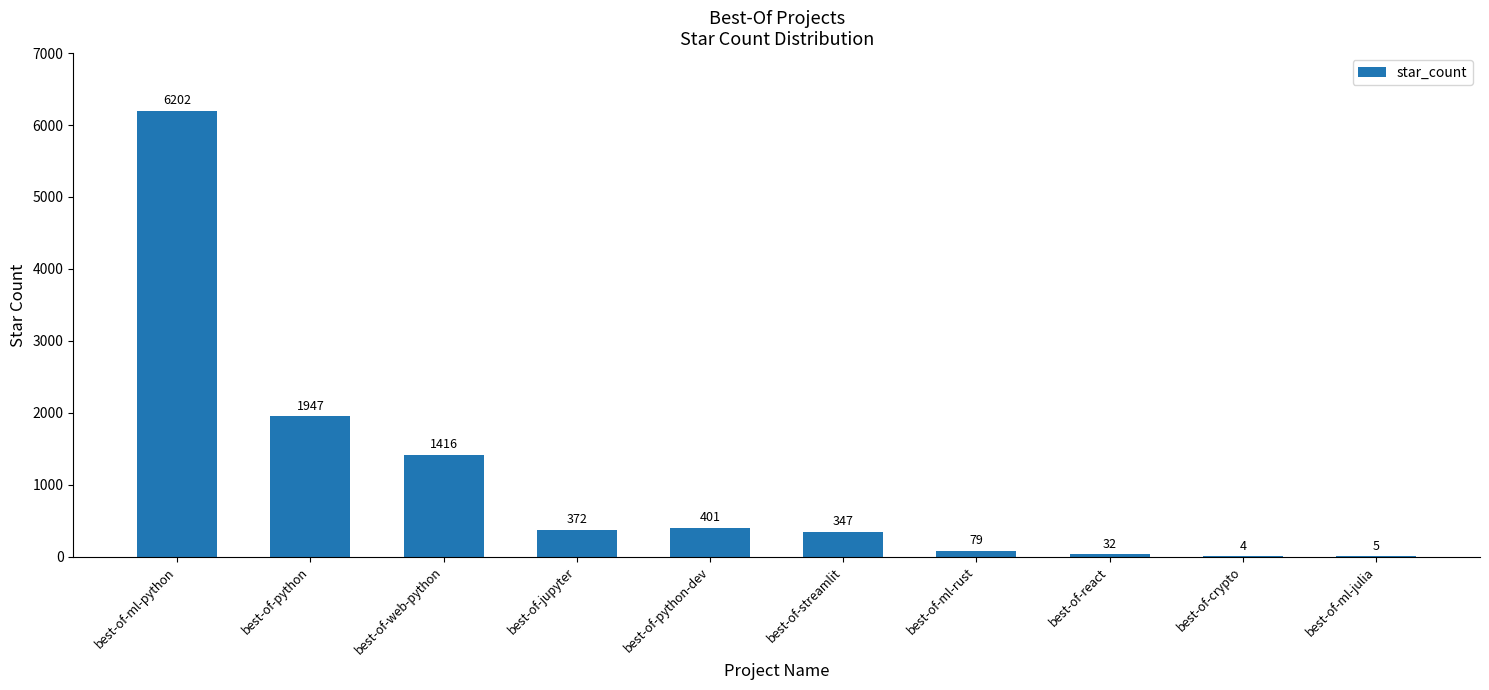

What is the change in value from best-of-web-python to best-of-react?

-1384